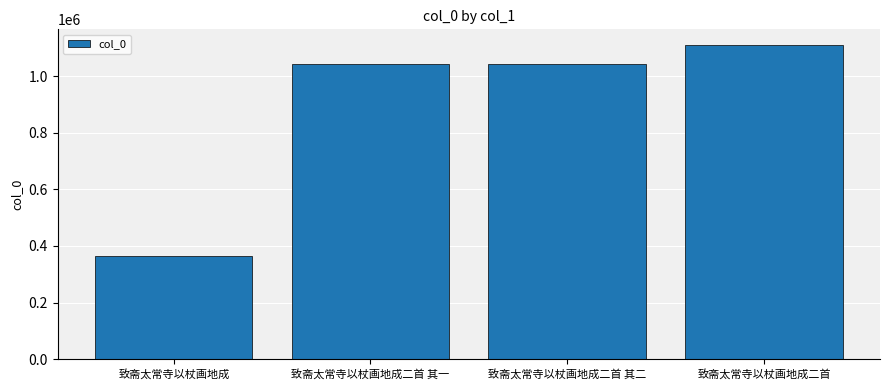

What is the label of the 3rd bar from the left?

致斋太常寺以杖画地成二首 其二